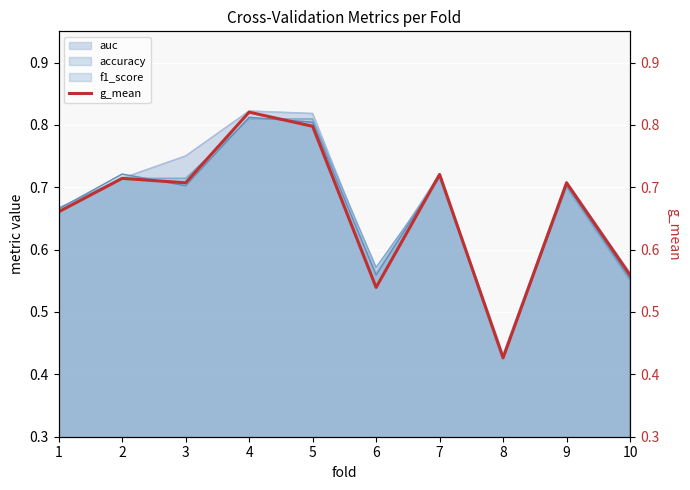

At which category does the data reach its first local valley?

3